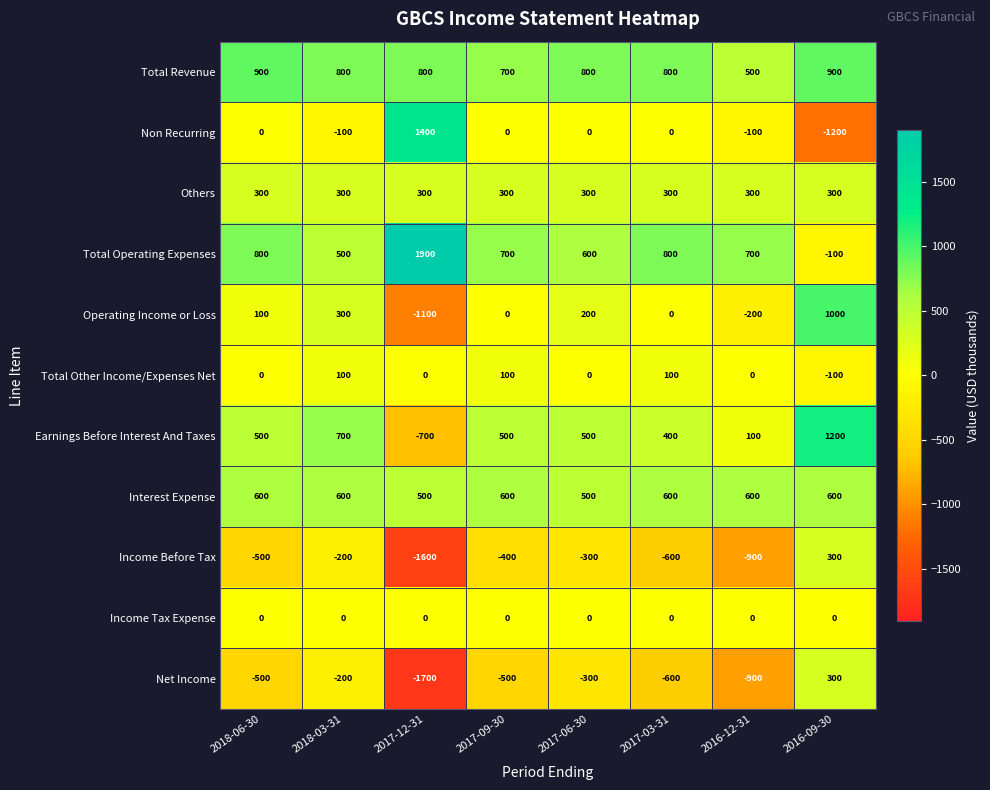

The value of Non Recurring at 2017-12-31 is 2451. True or false?

False